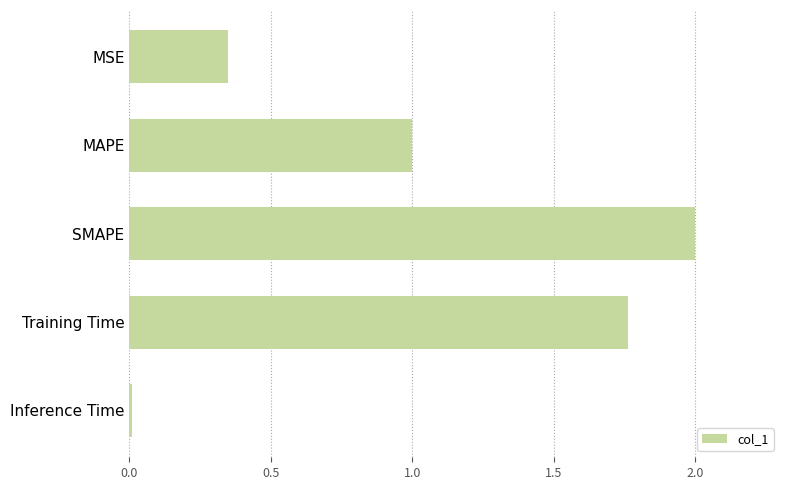

Does the chart contain stacked bars?

No